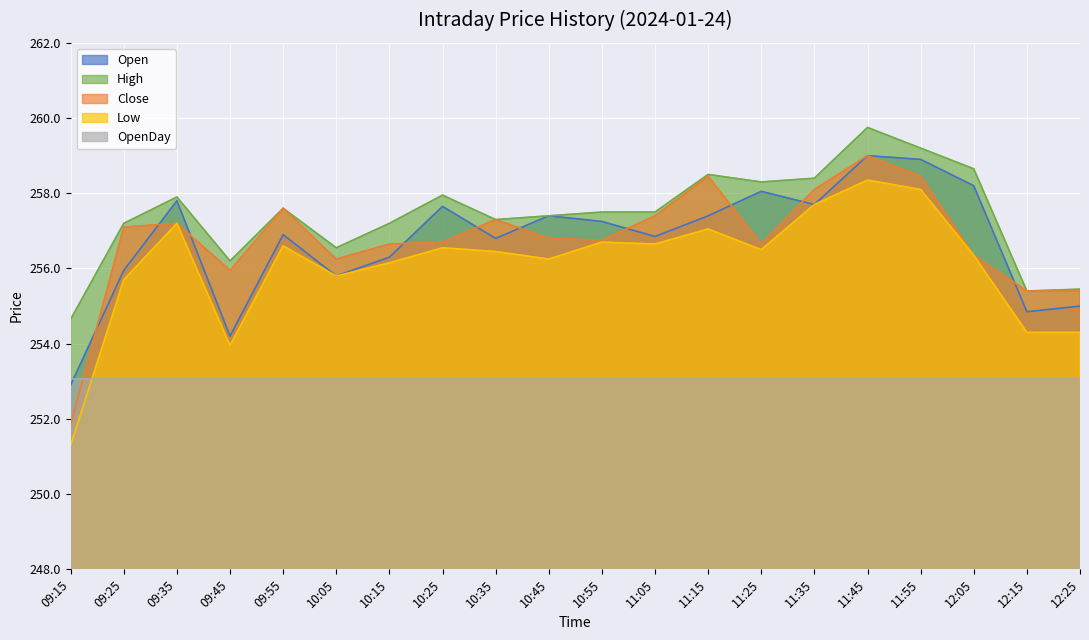

Read the Low value at 12:15.

254.3